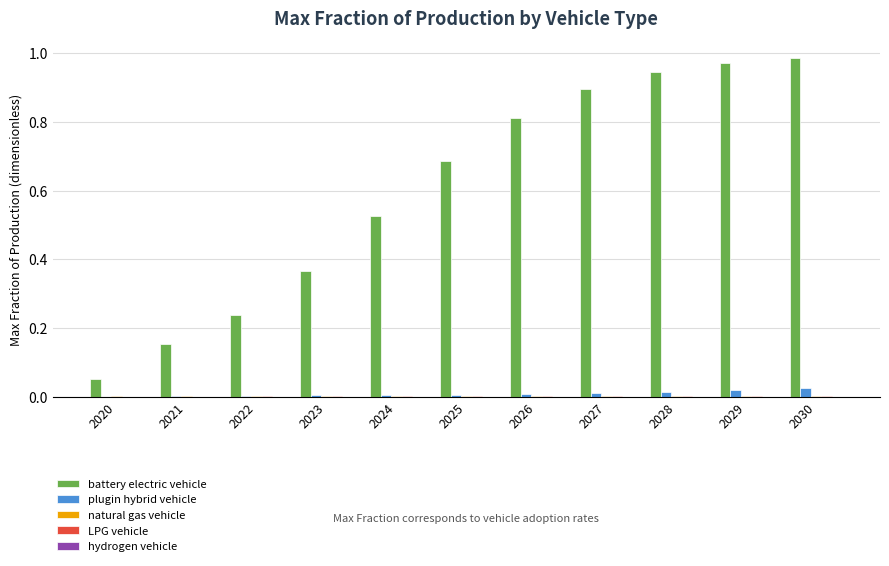

Between 2020 and 2023, which series saw the biggest shift?

battery electric vehicle